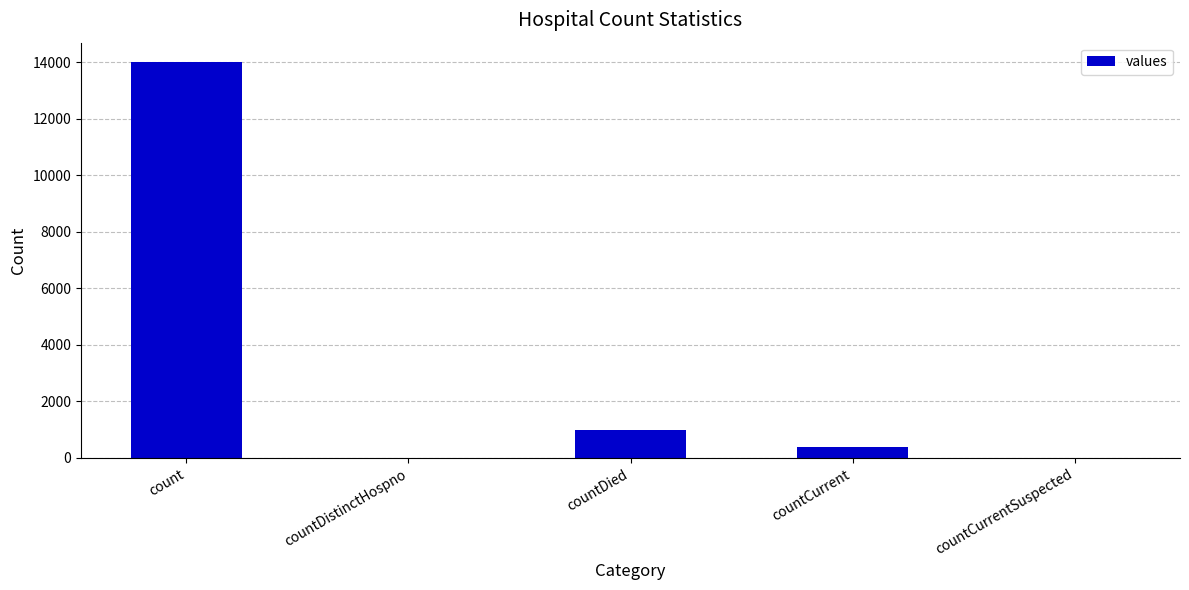

Which label corresponds to the largest value in the chart?

count